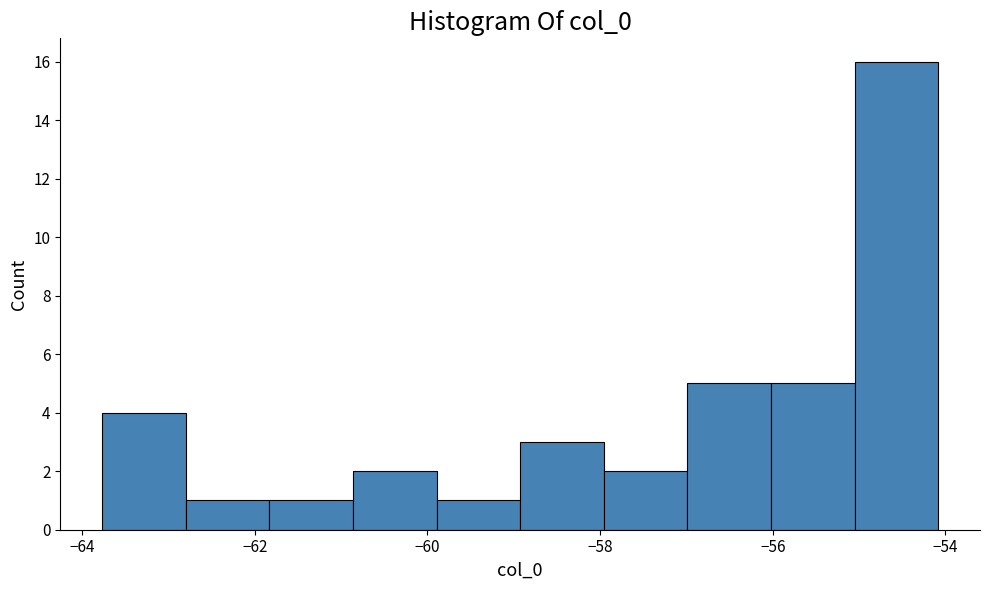

Reading left to right, list every bar in this chart as the range it spans on the x-axis followed by its height. Neither the bar edges nor the heights are printed on the chart, so give them approximately, as read against the axes.

-63.8 to -62.8: 4
-62.8 to -61.8: 1
-61.8 to -60.8: 1
-60.8 to -59.8: 2
-59.8 to -59.0: 1
-59.0 to -58.0: 3
-58.0 to -57.0: 2
-57.0 to -56.0: 5
-56.0 to -55.0: 5
-55.0 to -54.0: 16